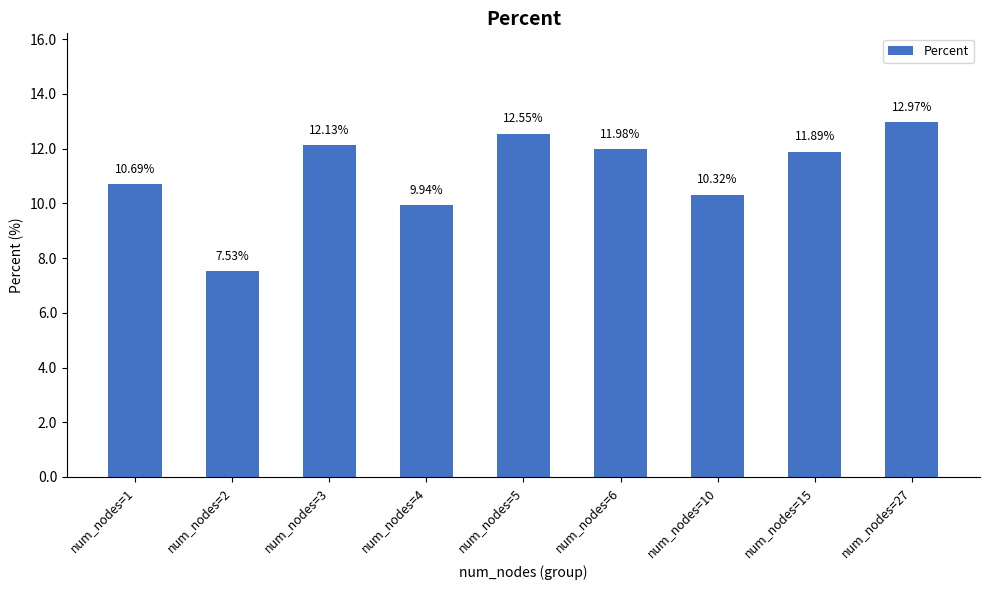

How many data points are above 11?

5